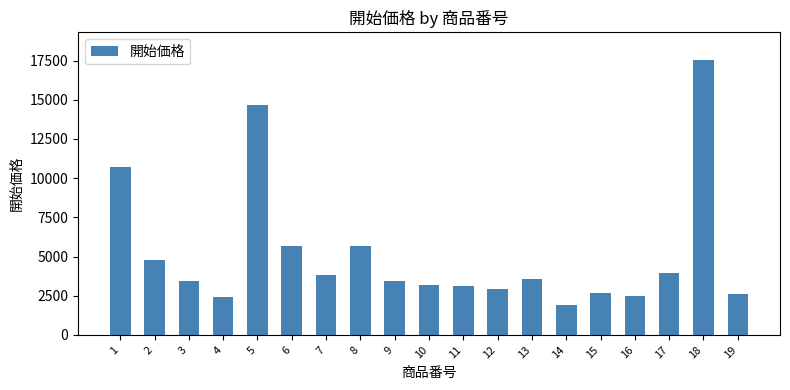

Between 8 and 9, which is larger?

8